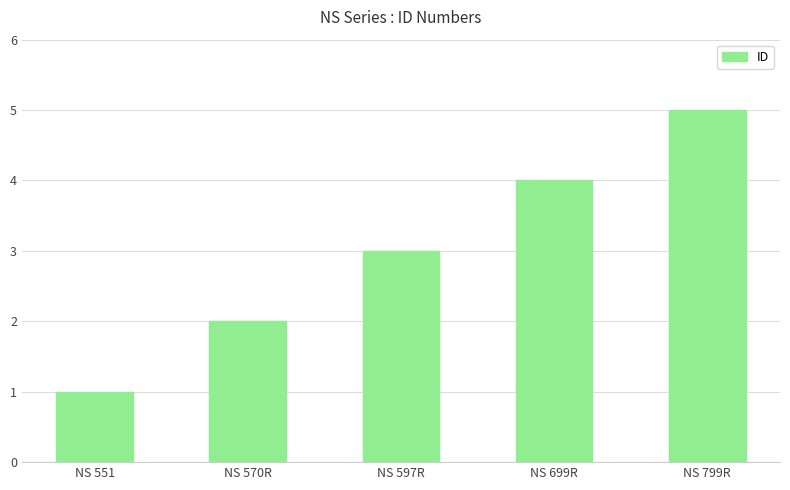

Rank the categories by value from highest to lowest.

NS 799R, NS 699R, NS 597R, NS 570R, NS 551